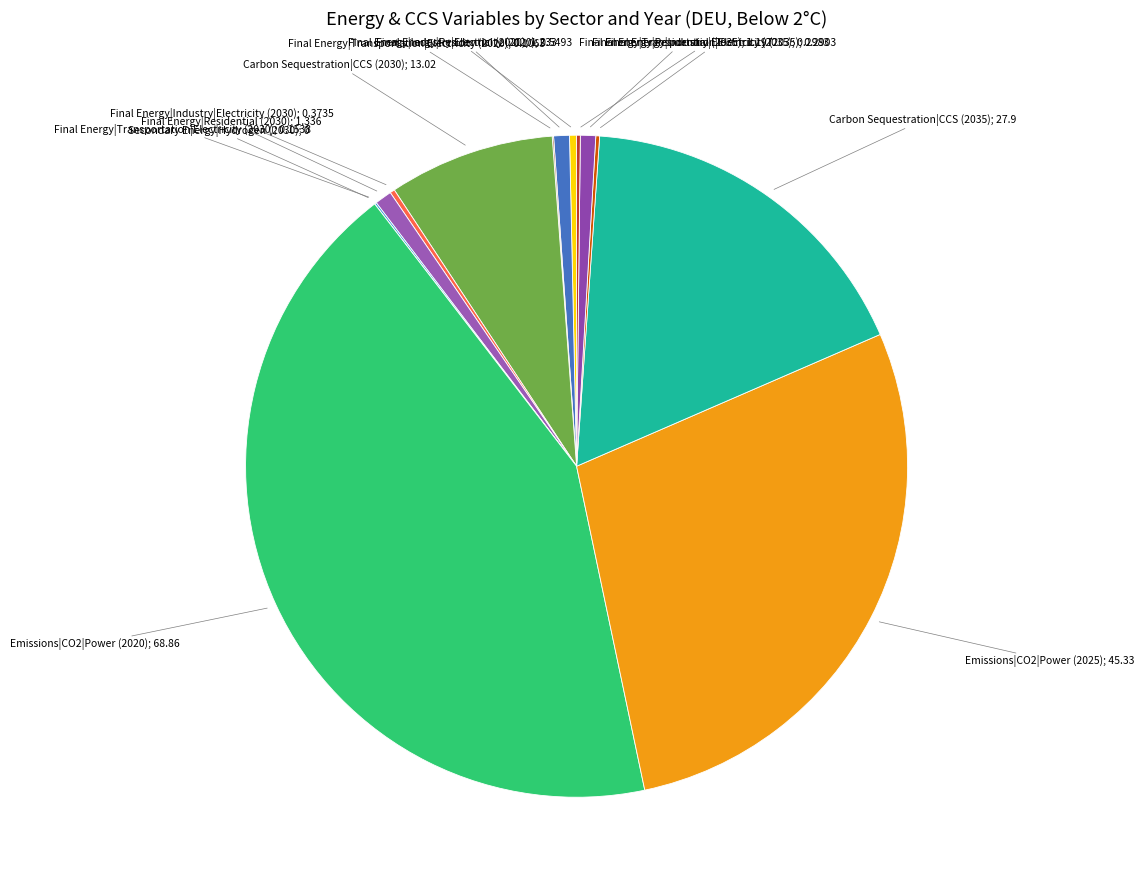

To the nearest percent, what is the average slice percentage?

7%